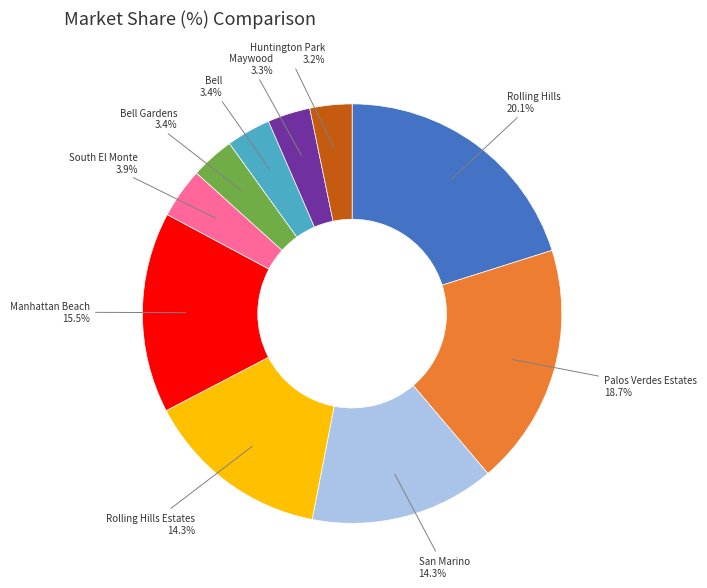

Does any single category account for the majority?

No